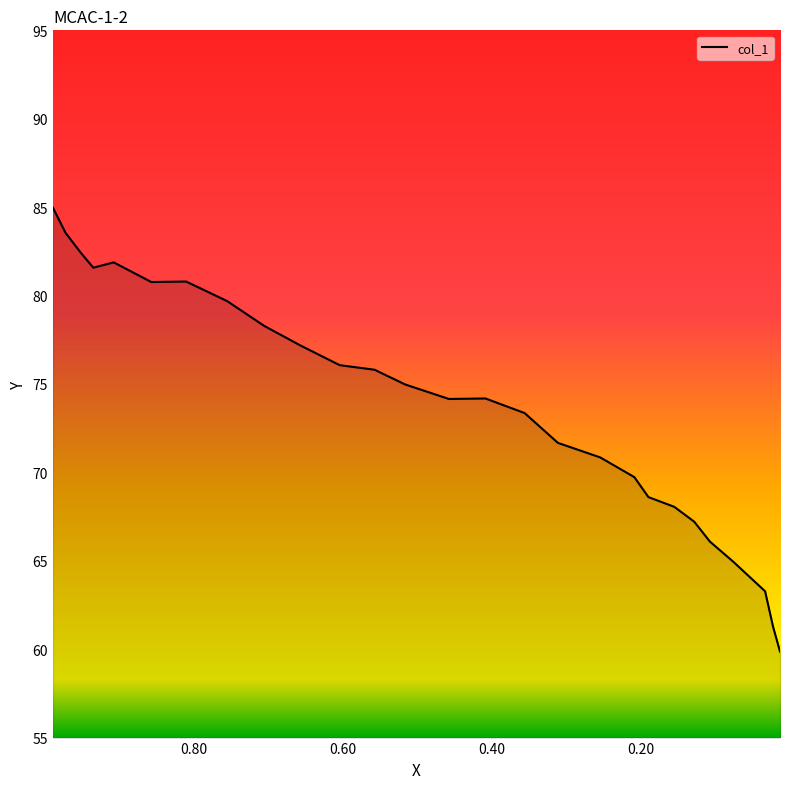

How many points are lower than both their immediate neighbors (excluding endpoints)?

3